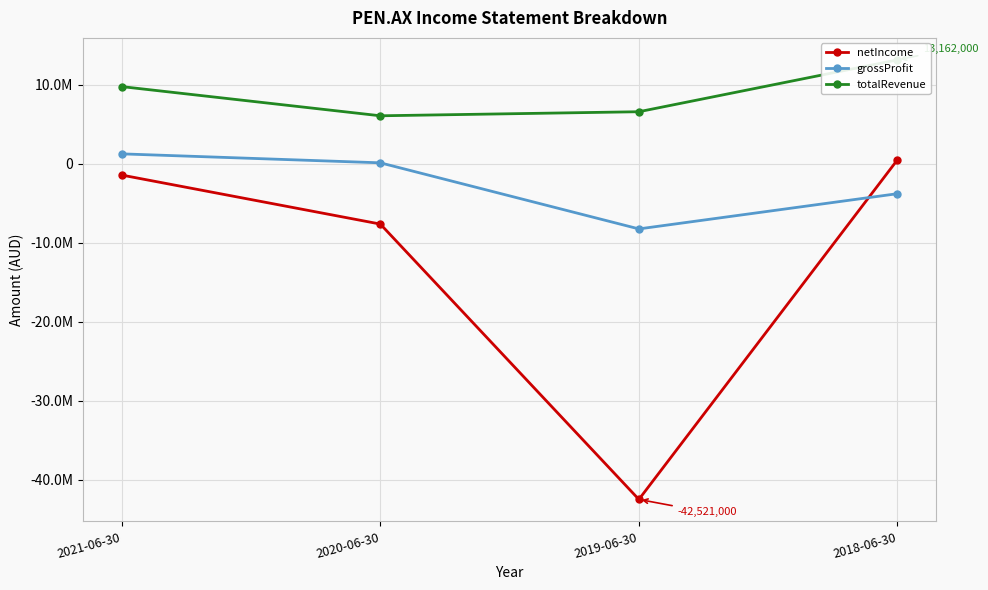

The netIncome series shows -967899 at 2021-06-30. True or false?

False